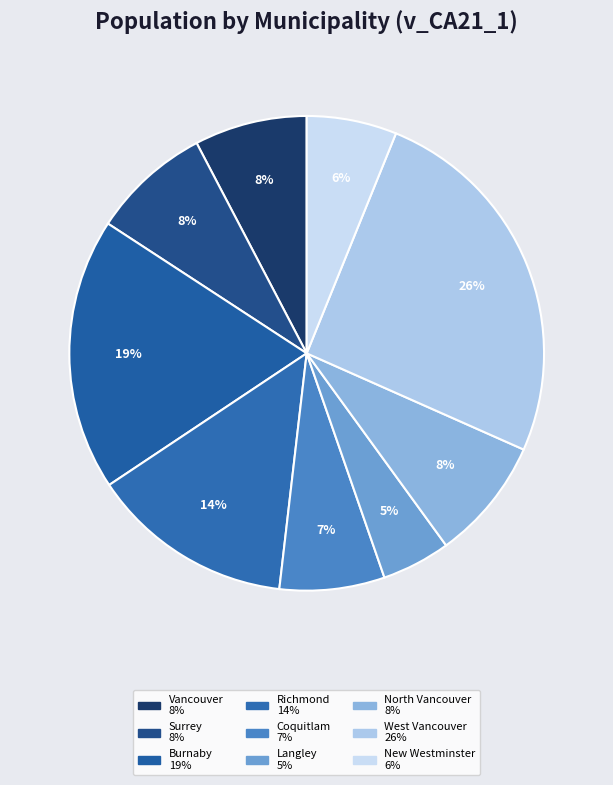

To the nearest percent, what percentage of the pie is Coquitlam?

7%